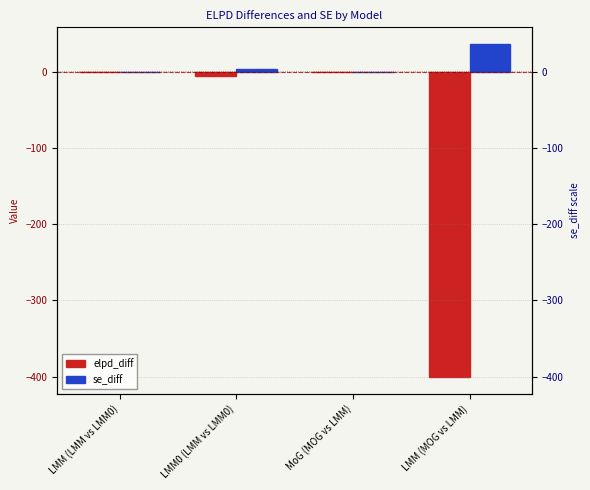

Rank the series by their average value, from lowest to highest.

elpd_diff, se_diff